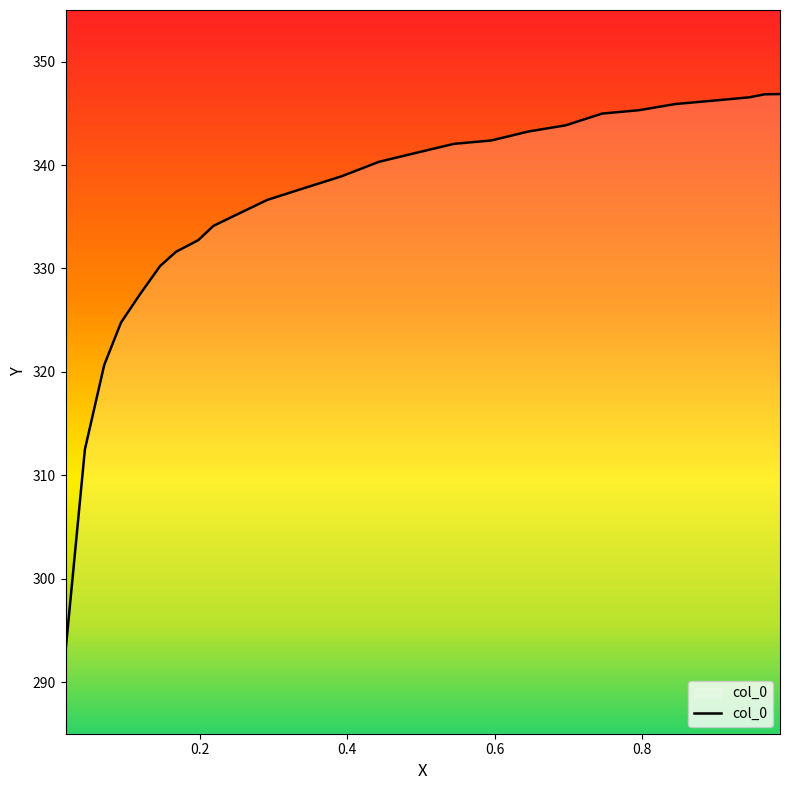

What is the difference between the maximum and minimum values?

53.9